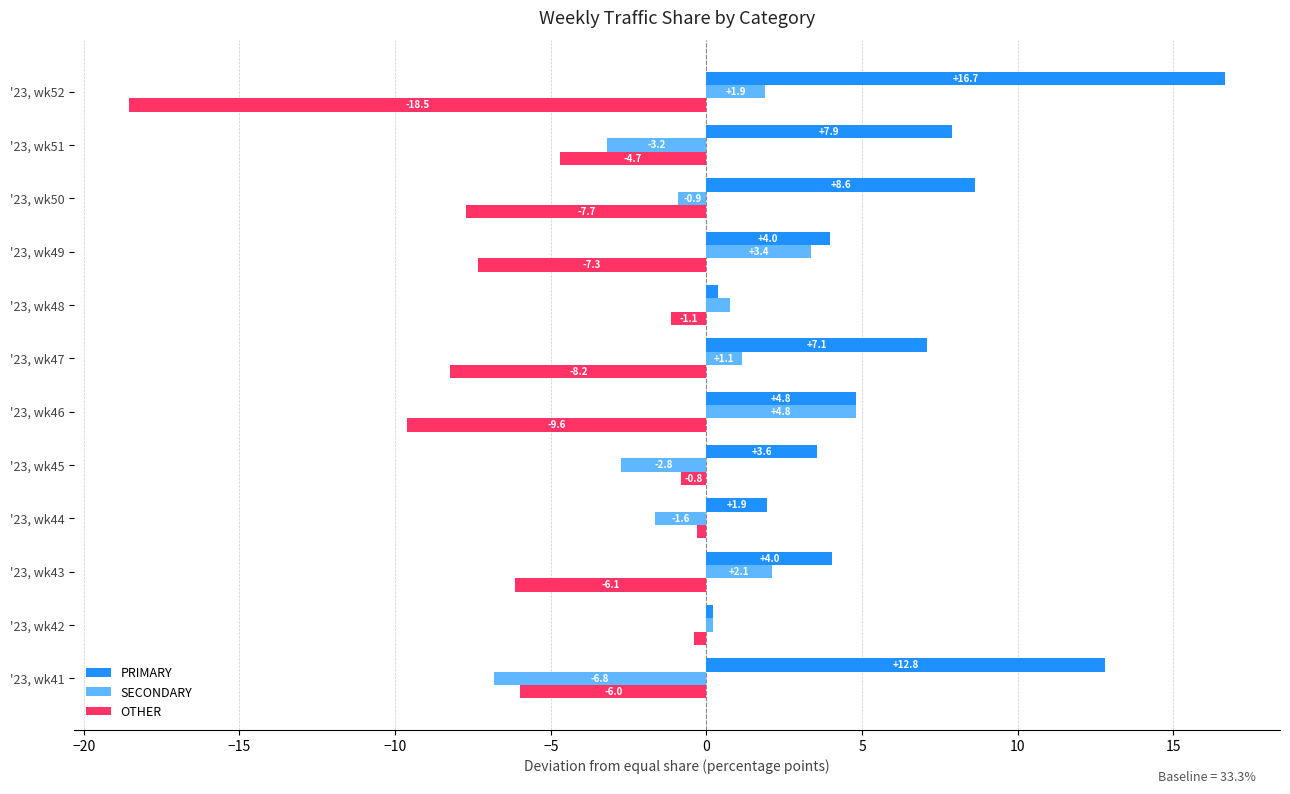

List the series in order of their overall mean, lowest first.

OTHER, SECONDARY, PRIMARY